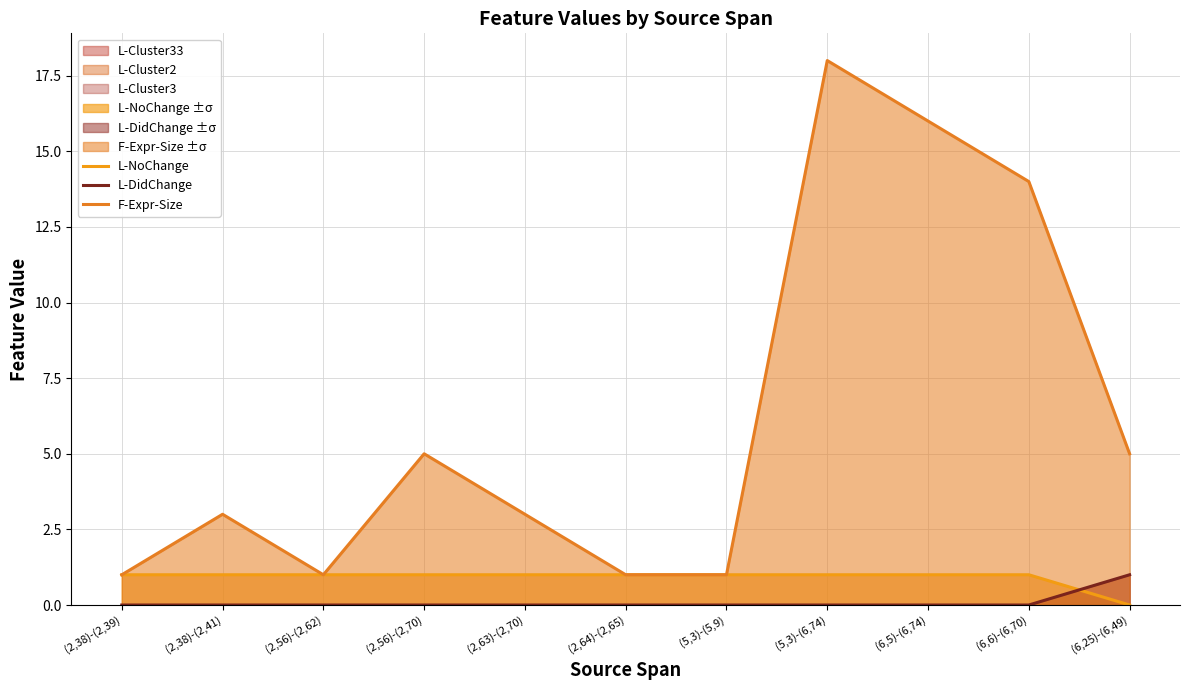

At which label is L-NoChange closest to 0?

(6,25)-(6,49)